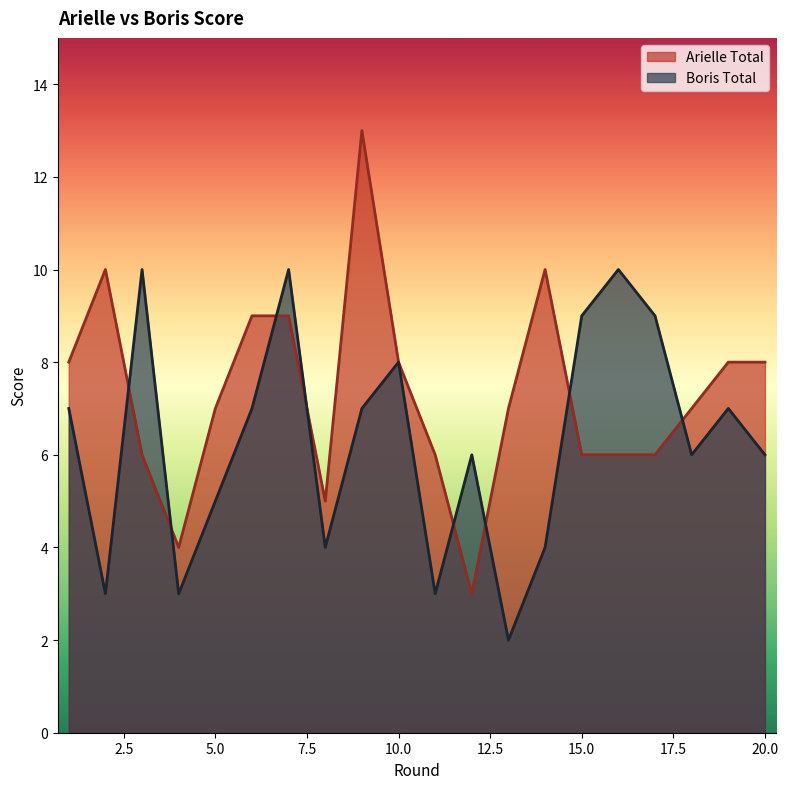

Between 8 and 19, which is larger?

19